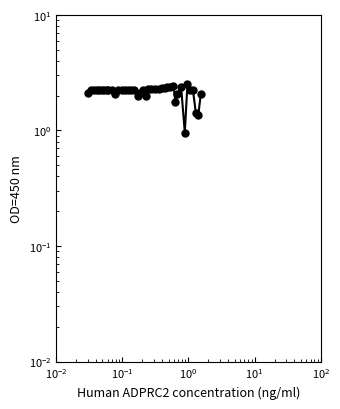

What is the value of the 21st point from the left?

2.0